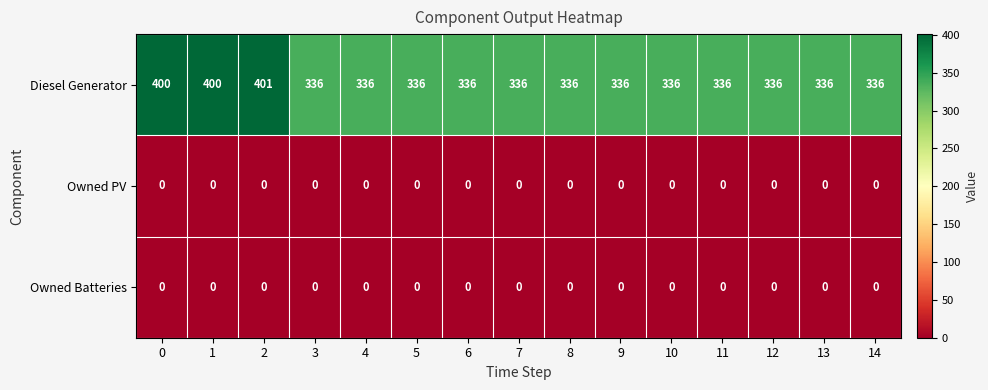

What is the total value across all series at 4?

336